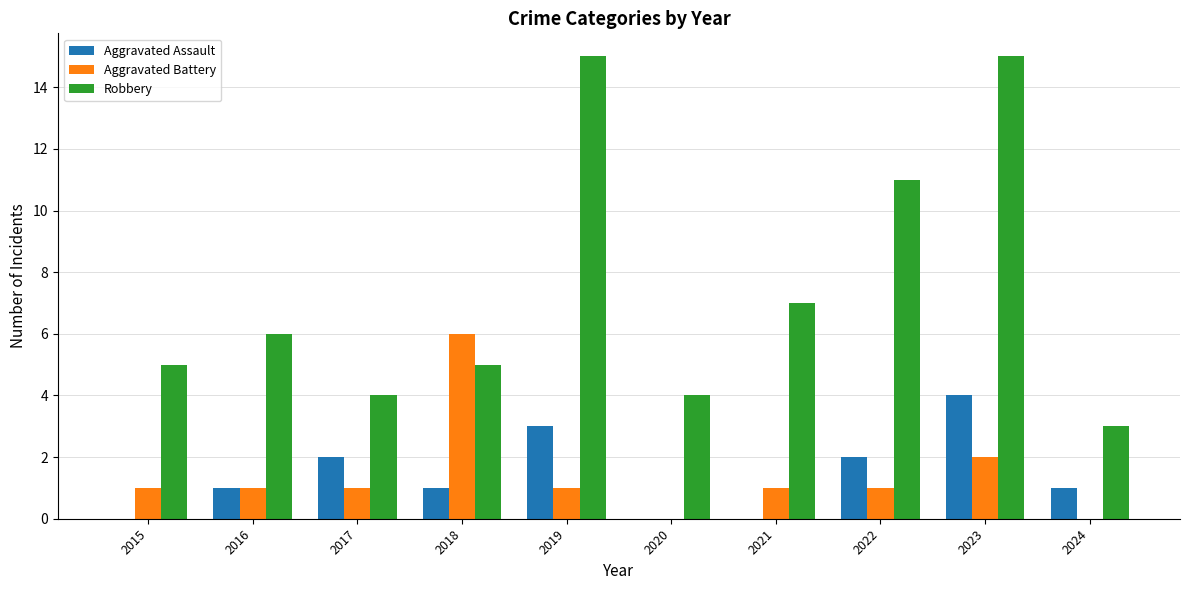

True or false: Aggravated Battery has a value of 0 at 2021.

False